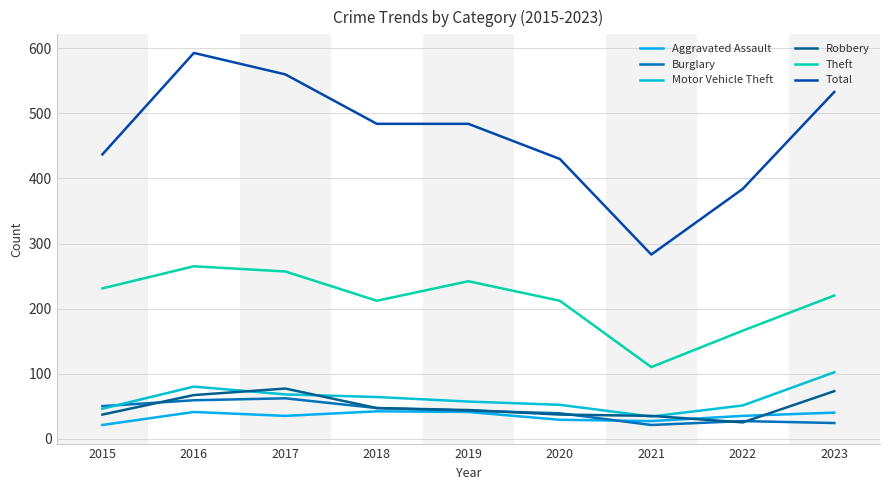

What is the average value of the Aggravated Assault series?

35